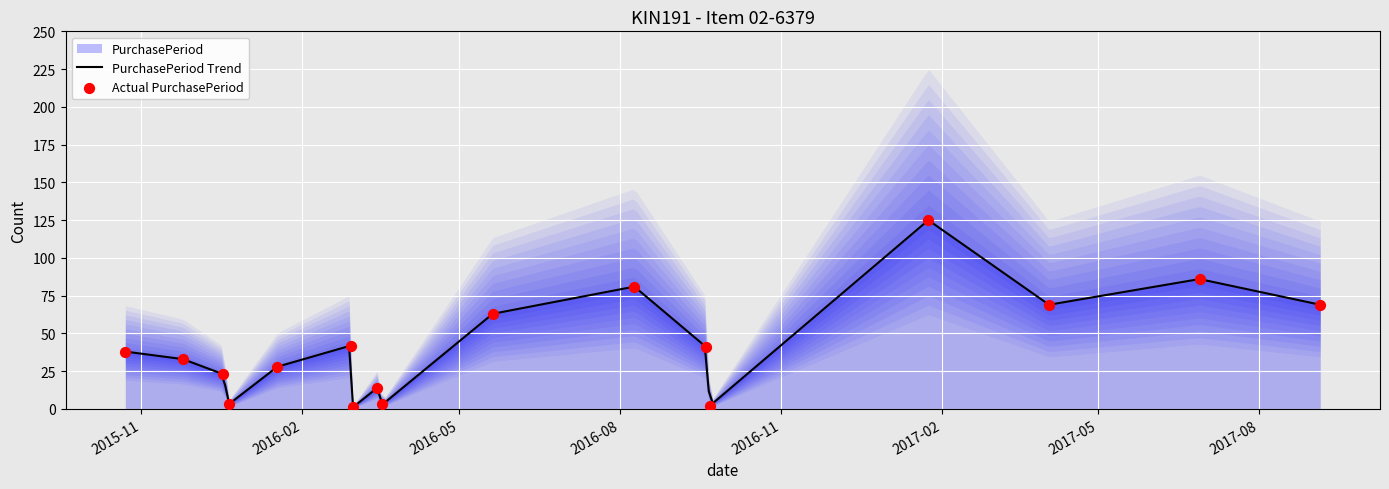

What is the change in value from 2016-02-29 to 2017-09-05?

+27